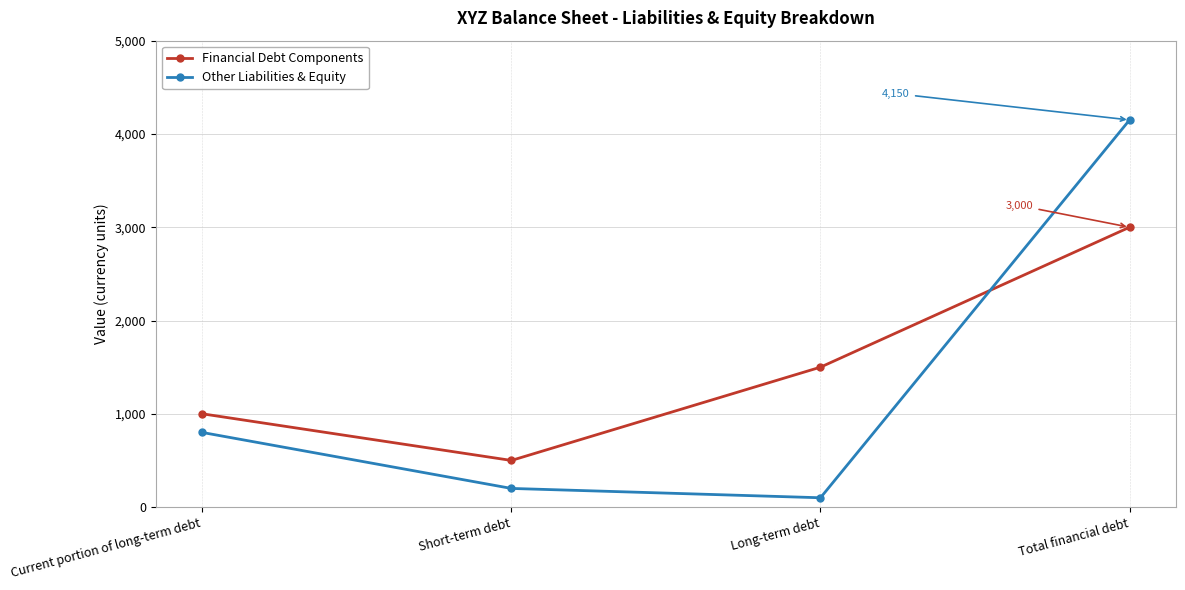

What is the value of the Other Liabilities & Equity point at the 1st from the left?

800